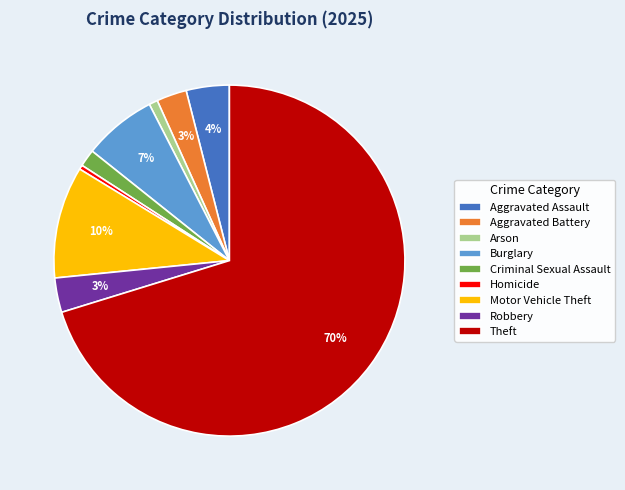

To the nearest percent, what is the difference between the largest and smallest slice percentages?

70%